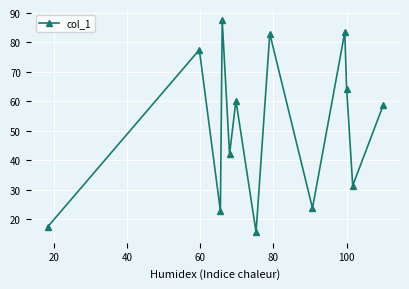

What is the maximum value shown in the chart?

87.5